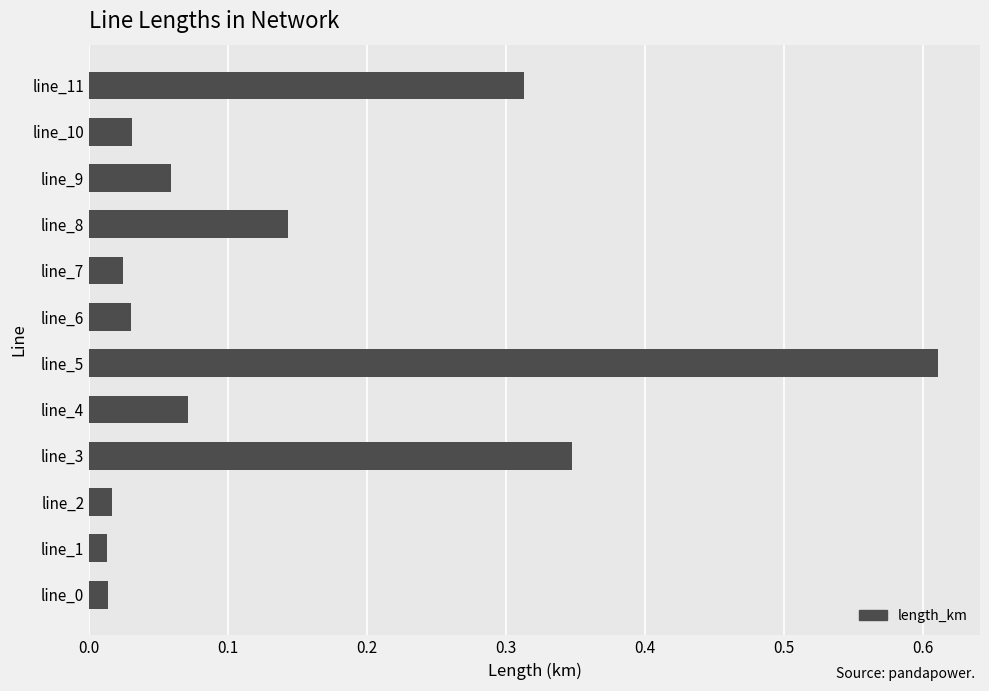

Between line_11 and line_9, which is larger?

line_11